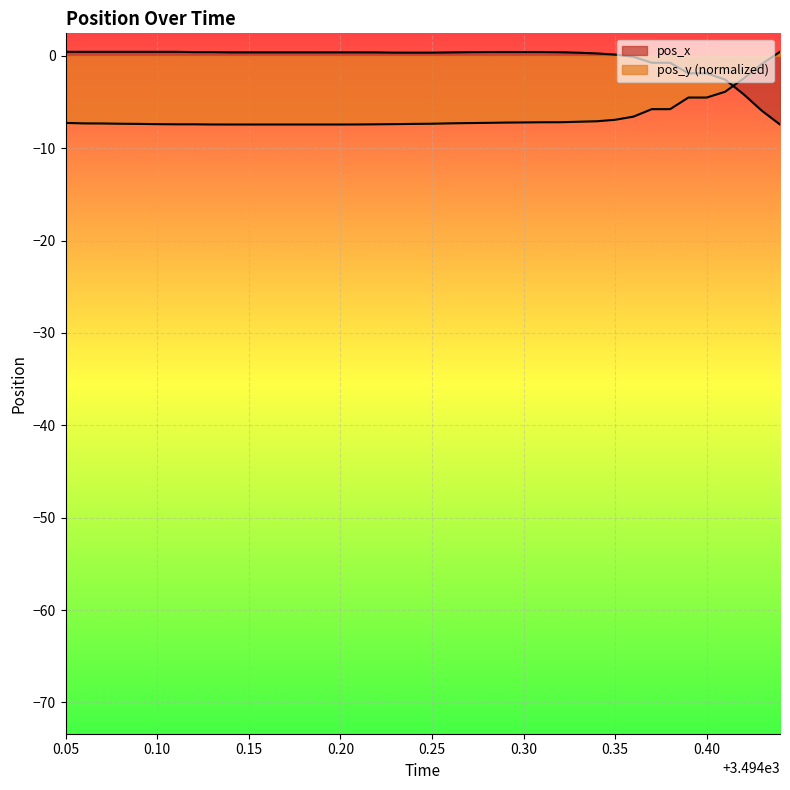

Rank the series at 3494.19 from lowest to highest value.

pos_y, pos_x